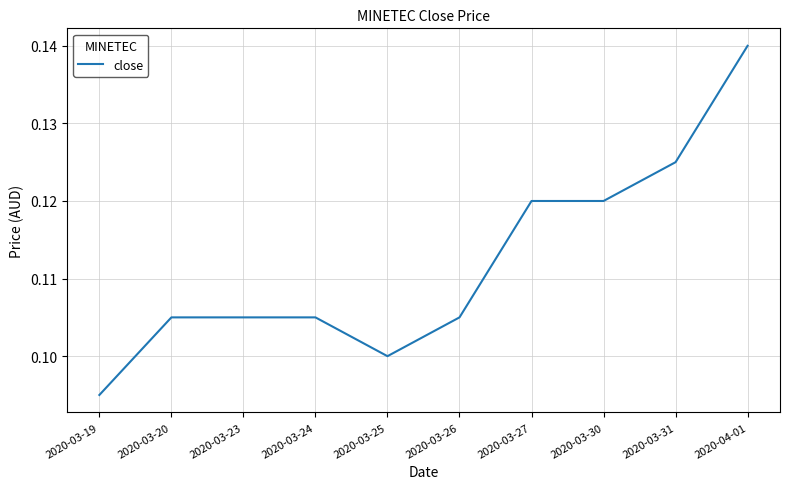

Which label corresponds to the largest value in the chart?

2020-04-01